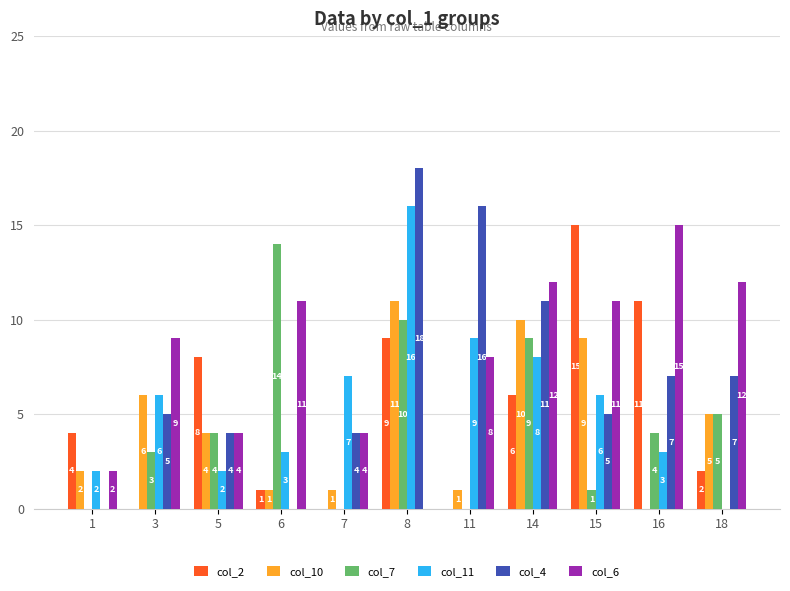

At which label is col_11 closest to 8?

14